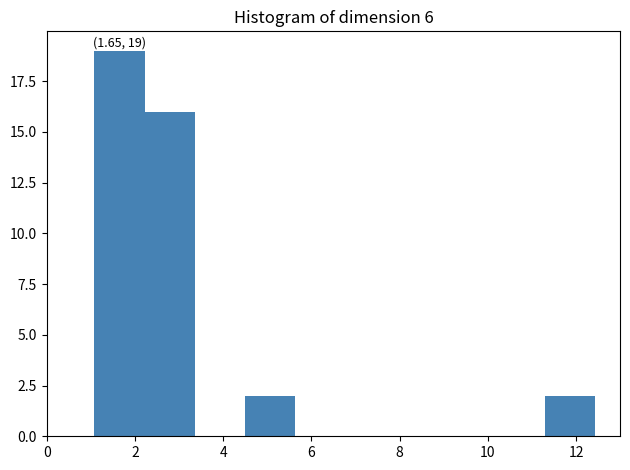

Over which range of the x-axis is the bar tallest?

1.0 to 2.2